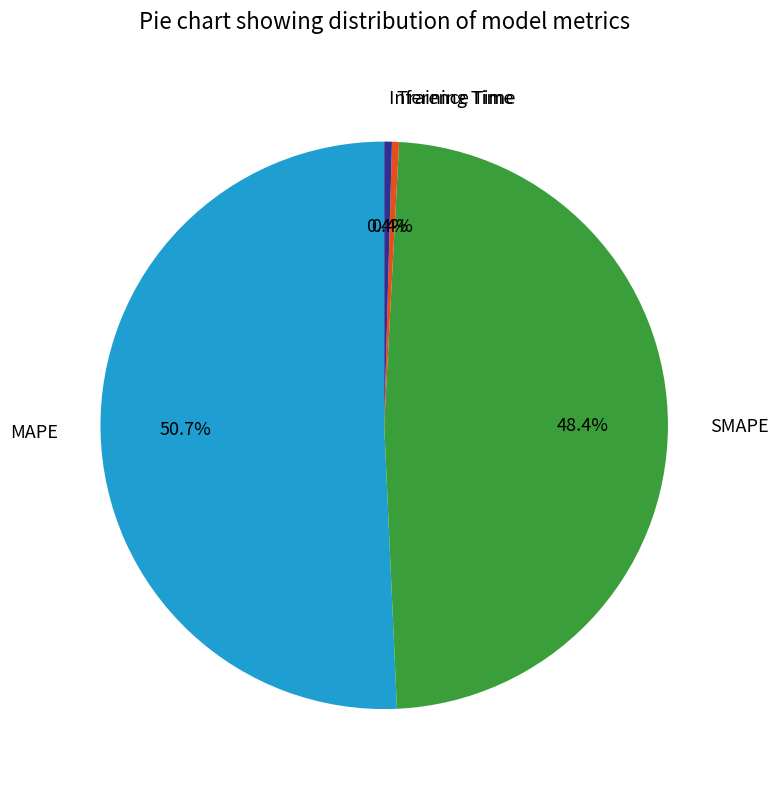

Which category has the biggest portion of the pie?

MAPE